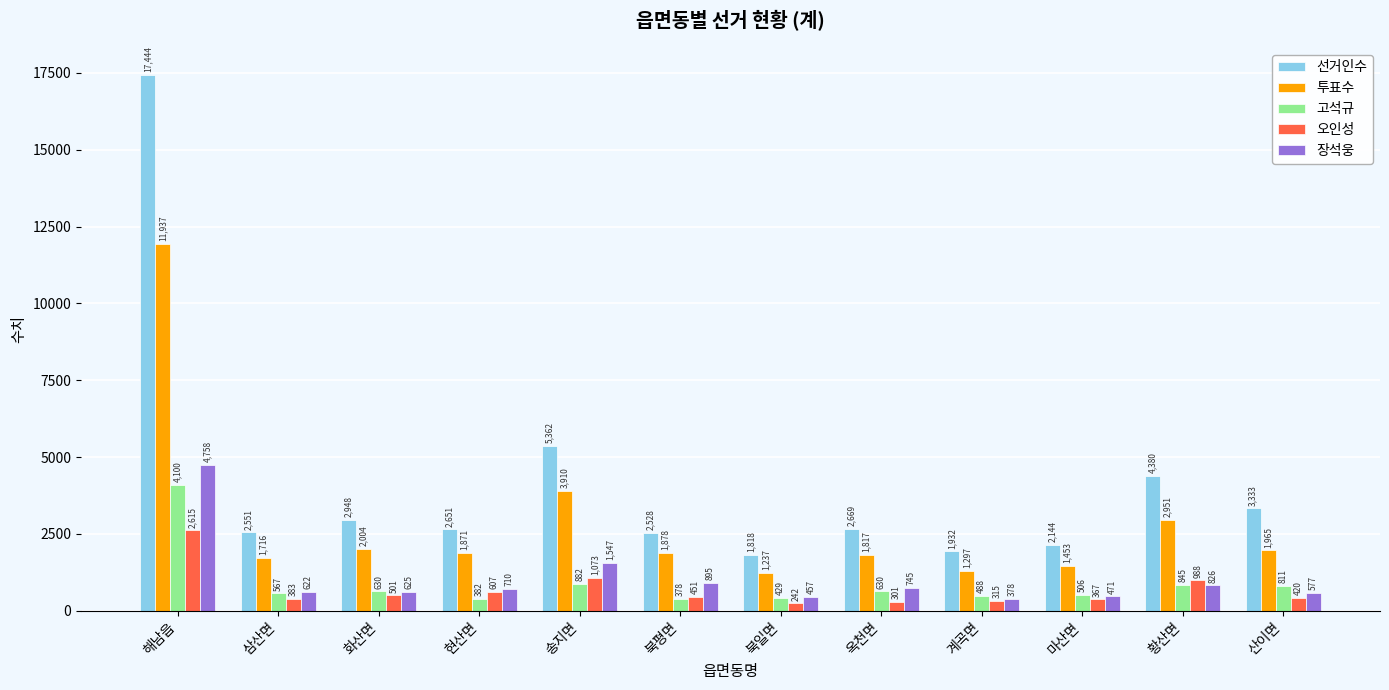

How many data points in 장석웅 are less than 710?

6